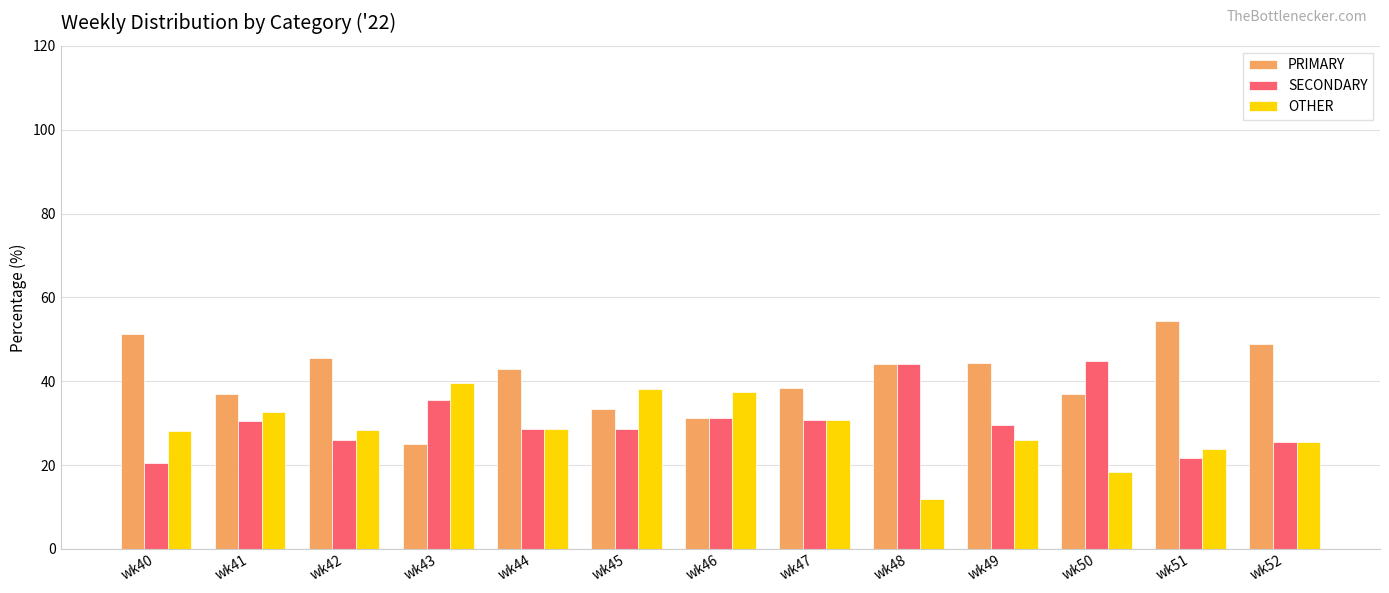

What is the difference between the highest and lowest values at wk50?

26.3